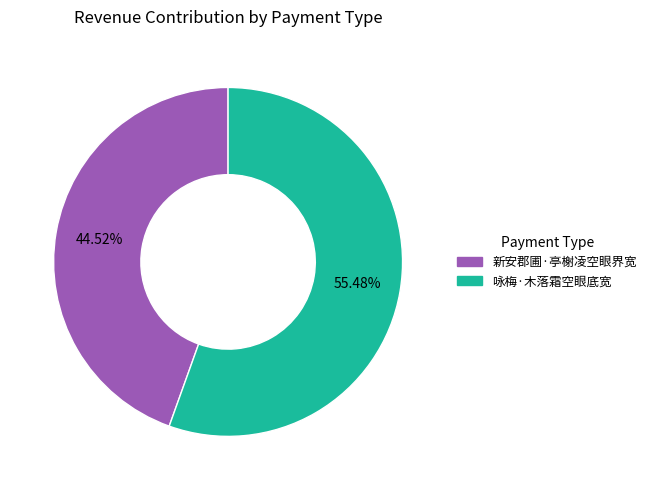

How many segments does this pie chart have?

2